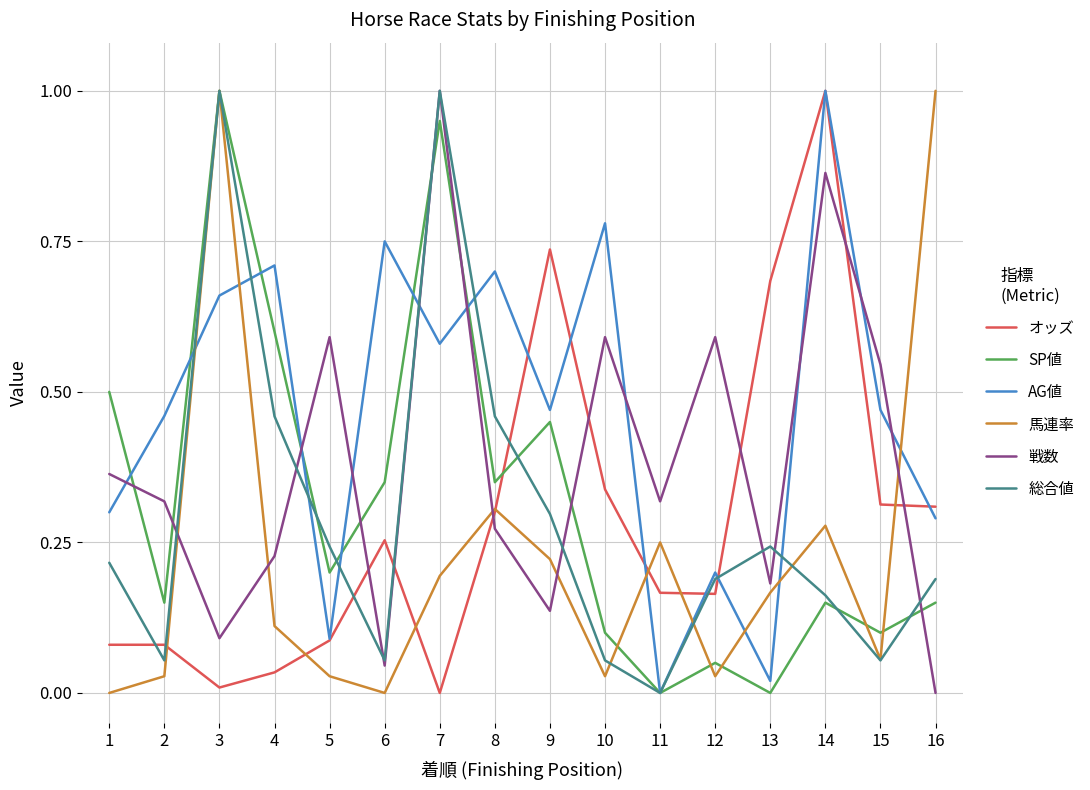

Which series changed the most between 6 and 8?

総合値